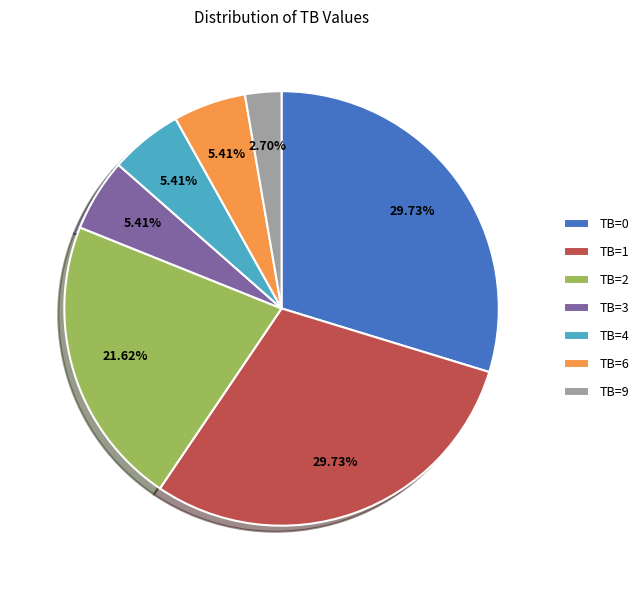

Is the sum of TB=6 and TB=1 greater than half?

No